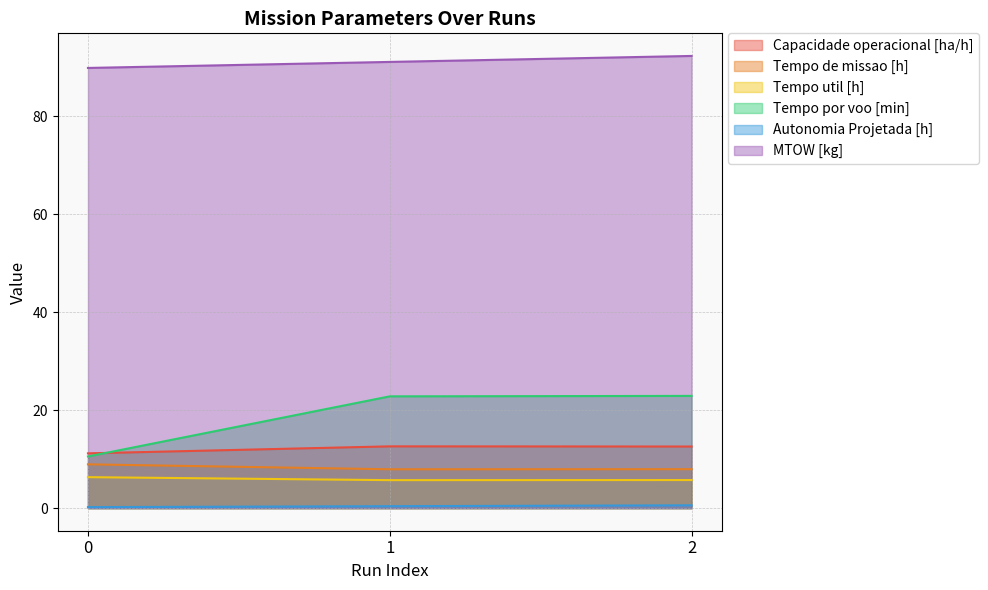

What is the difference between the Capacidade operacional [ha/h] values at 1 and 0?

1.4